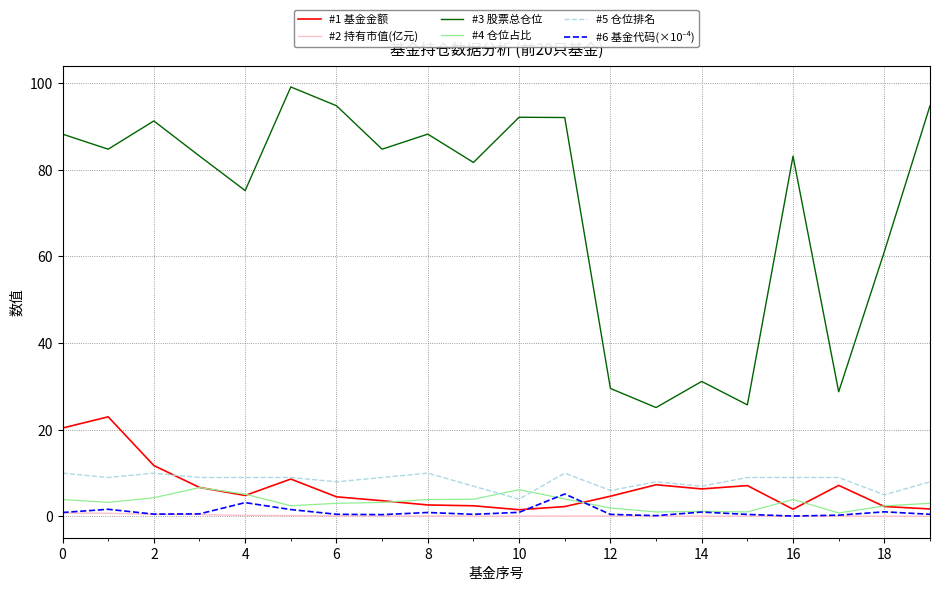

True or false: #1 基金金额 has more than 0 interior local peaks.

True